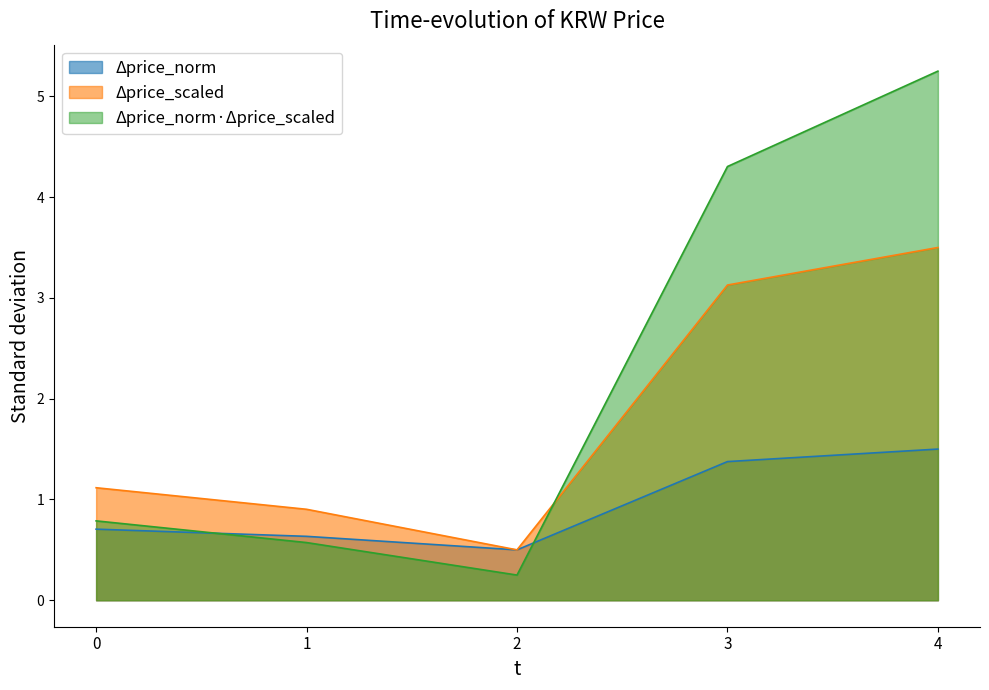

The value of Δprice_scaled at 0 is 1.1. True or false?

True